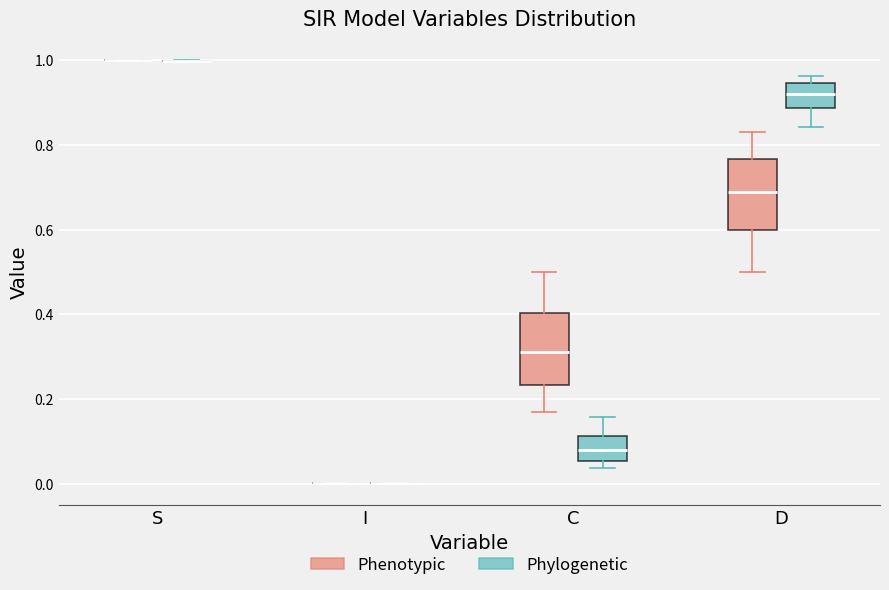

Reading left to right, transcribe this box plot: for each box, give where its median line is, the range the box spans, and where its two whiskers end, as read against the y-axis. The values are not printed on the chart, so give them approximately, as read against the axis.

S (Phenotypic): box collapsed to a line at 1.00, whiskers 1.00 to 1.00
S (Phylogenetic): box collapsed to a line at 1.00, whiskers 1.00 to 1.00
I (Phenotypic): box collapsed to a line at 0.00, whiskers 0.00 to 0.00
I (Phylogenetic): box collapsed to a line at 0.00, whiskers 0.00 to 0.00
C (Phenotypic): median 0.32, box 0.24 to 0.40, whiskers 0.16 to 0.50
C (Phylogenetic): median 0.08, box 0.06 to 0.12, whiskers 0.04 to 0.16
D (Phenotypic): median 0.68, box 0.60 to 0.76, whiskers 0.50 to 0.84
D (Phylogenetic): median 0.92, box 0.88 to 0.94, whiskers 0.84 to 0.96